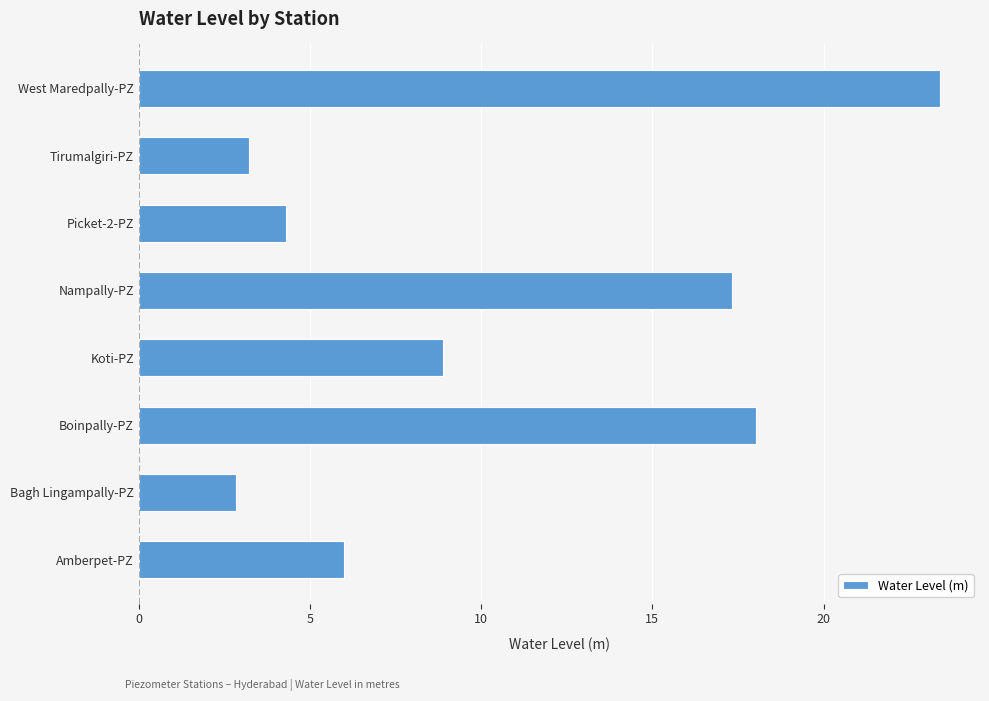

Rank the categories by value from highest to lowest.

West Maredpally-PZ, Boinpally-PZ, Nampally-PZ, Koti-PZ, Amberpet-PZ, Picket-2-PZ, Tirumalgiri-PZ, Bagh Lingampally-PZ